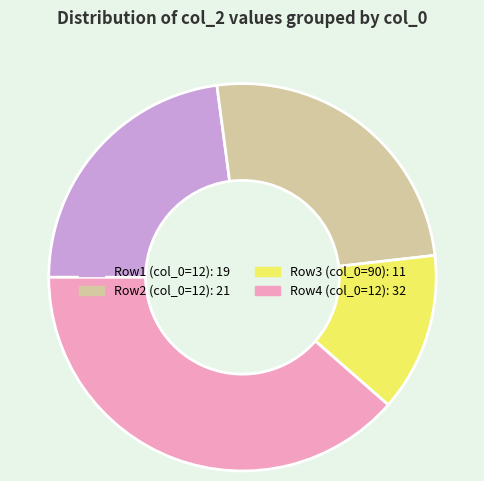

Is there any slice that represents more than half of the pie?

No